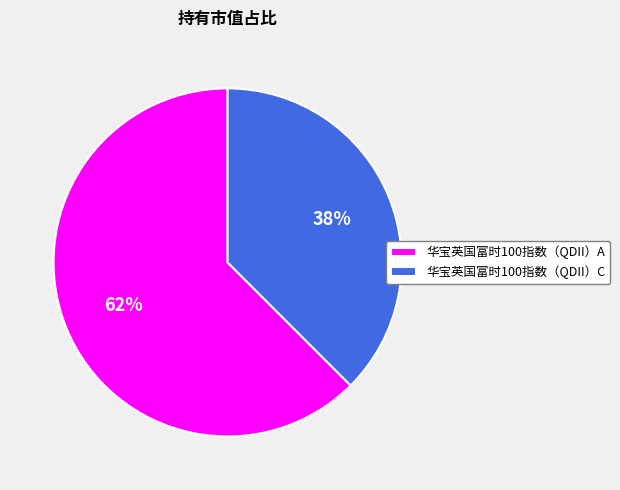

To the nearest percent, what percentage of the pie is 华宝英国富时100指数（QDII）C?

38%